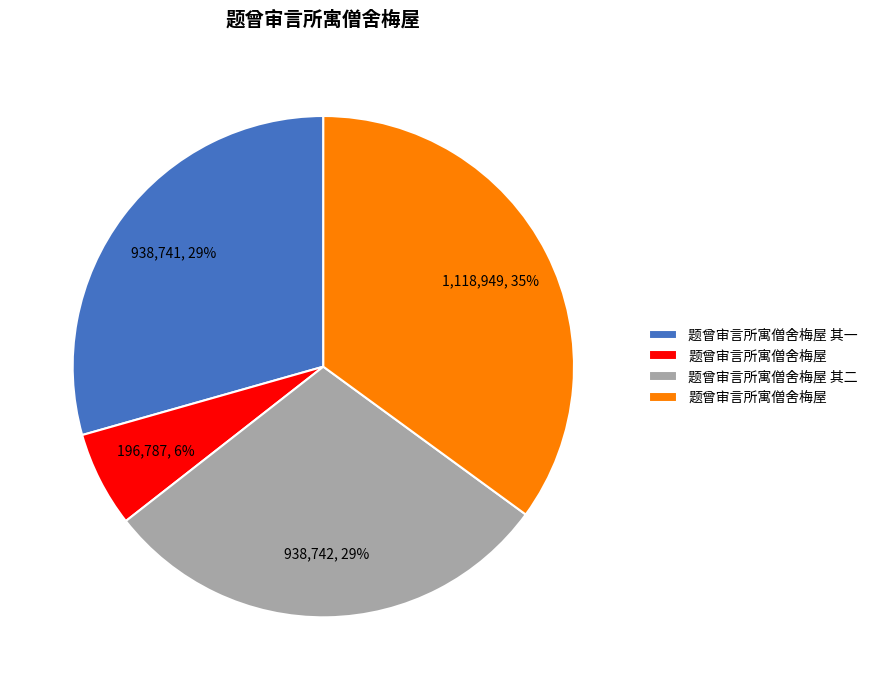

To the nearest percent, what is the difference between the largest and smallest slice percentages?

29%